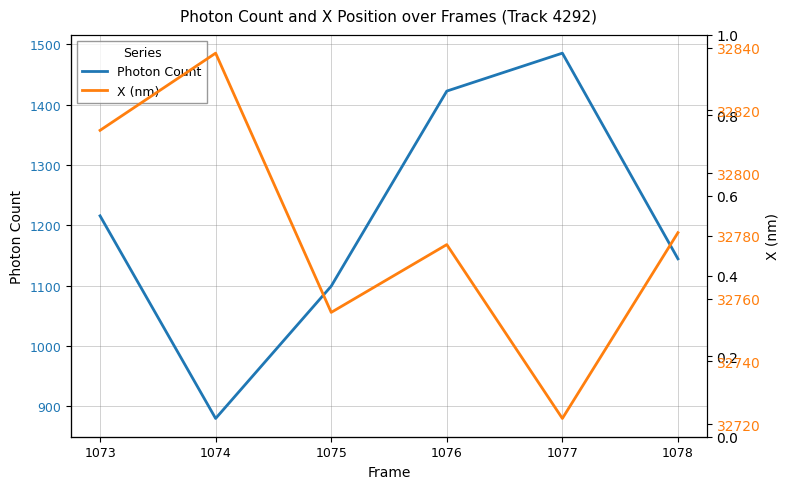

What is the difference between the maximum and minimum values in the X (nm) series?

116.4